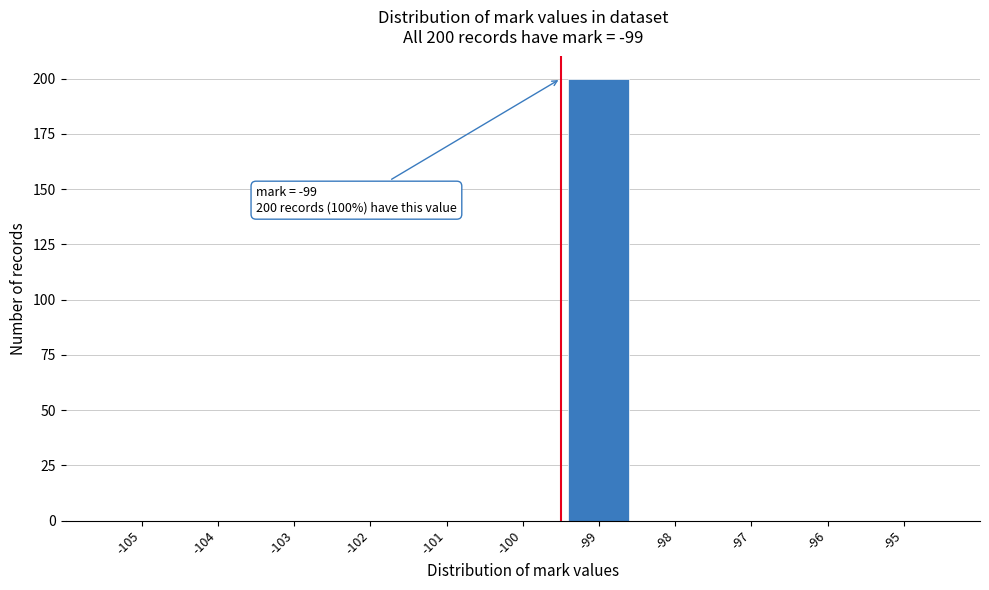

Reading right to left, transcribe all the data shown in this chart.

-95=0	-96=0	-97=0	-98=0	-99=200	-100=0	-101=0	-102=0	-103=0	-104=0	-105=0